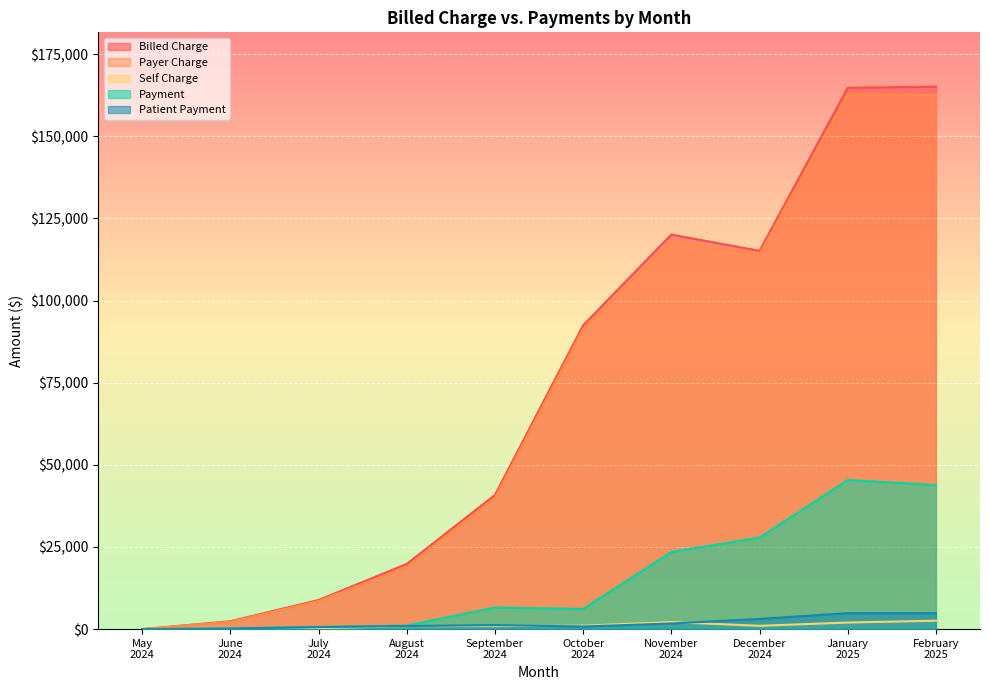

What is the greatest value displayed?

165117.8